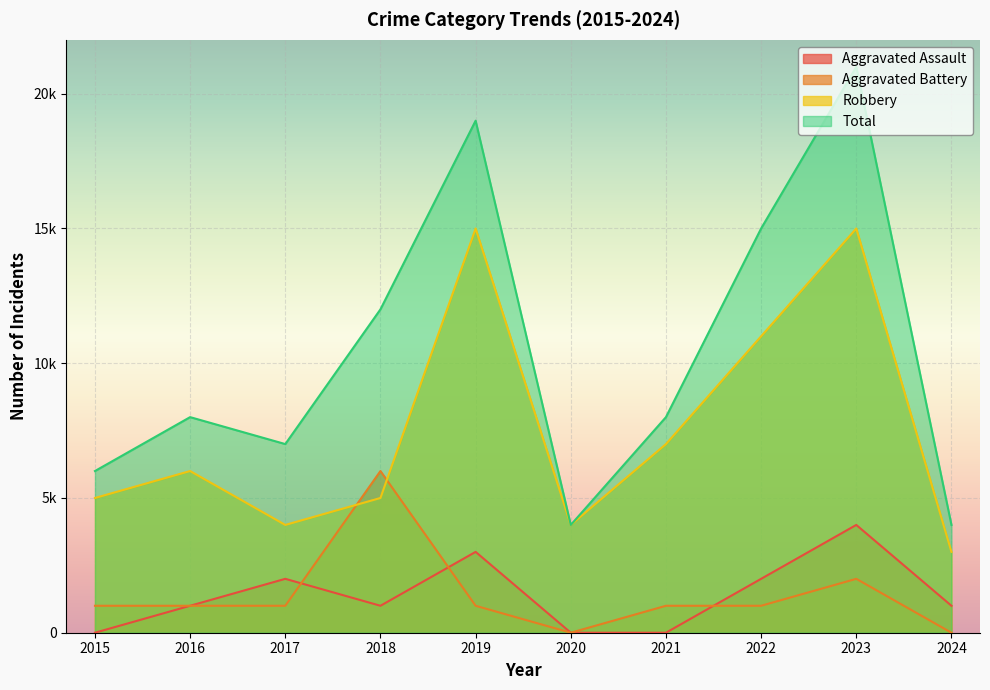

The value of Total at 2024 is 4. True or false?

True